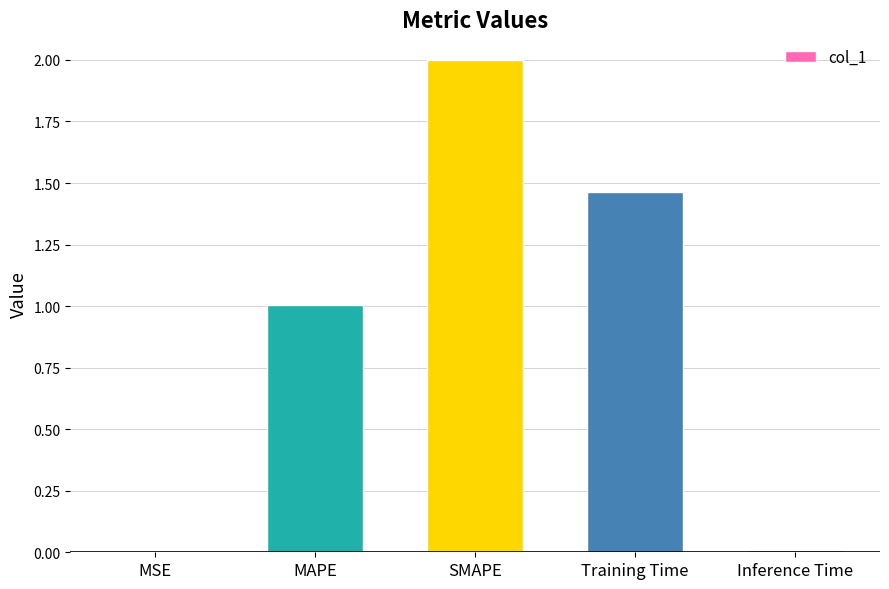

Are the bars horizontal?

No